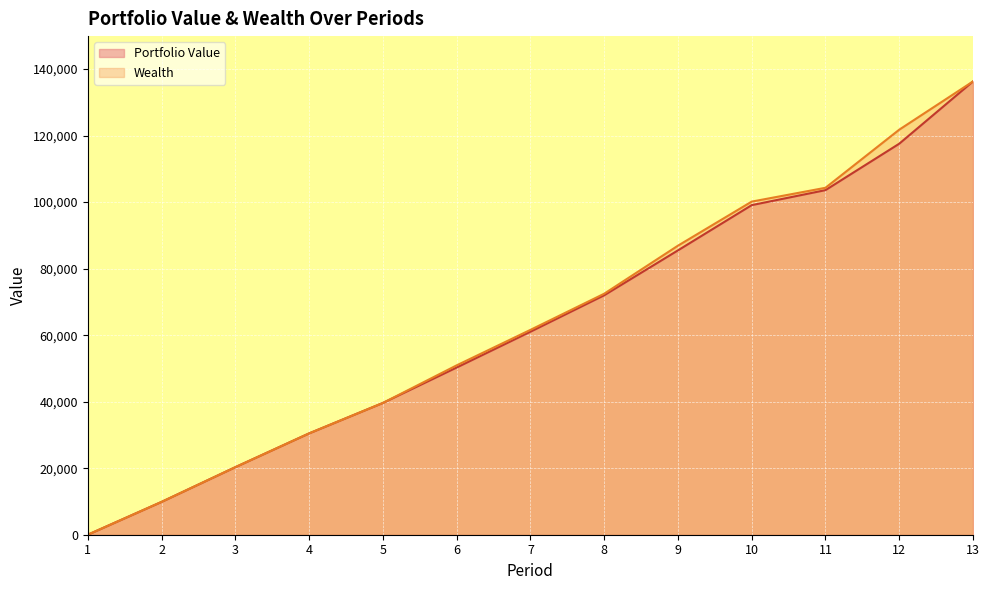

What is the difference between the Wealth values at 7 and 4?

31117.3